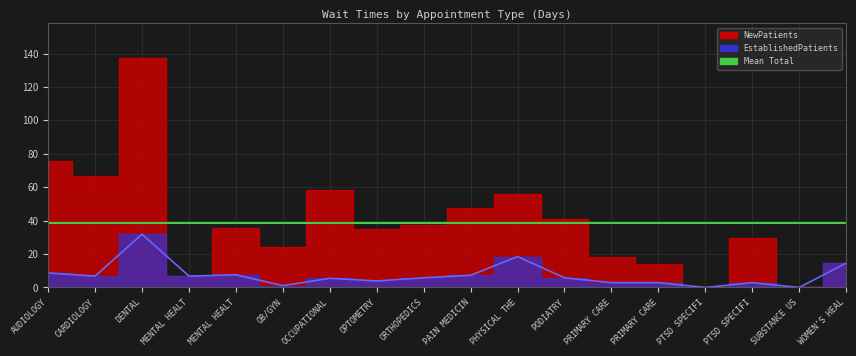

What is the value of the 12th point from the left?

5.8